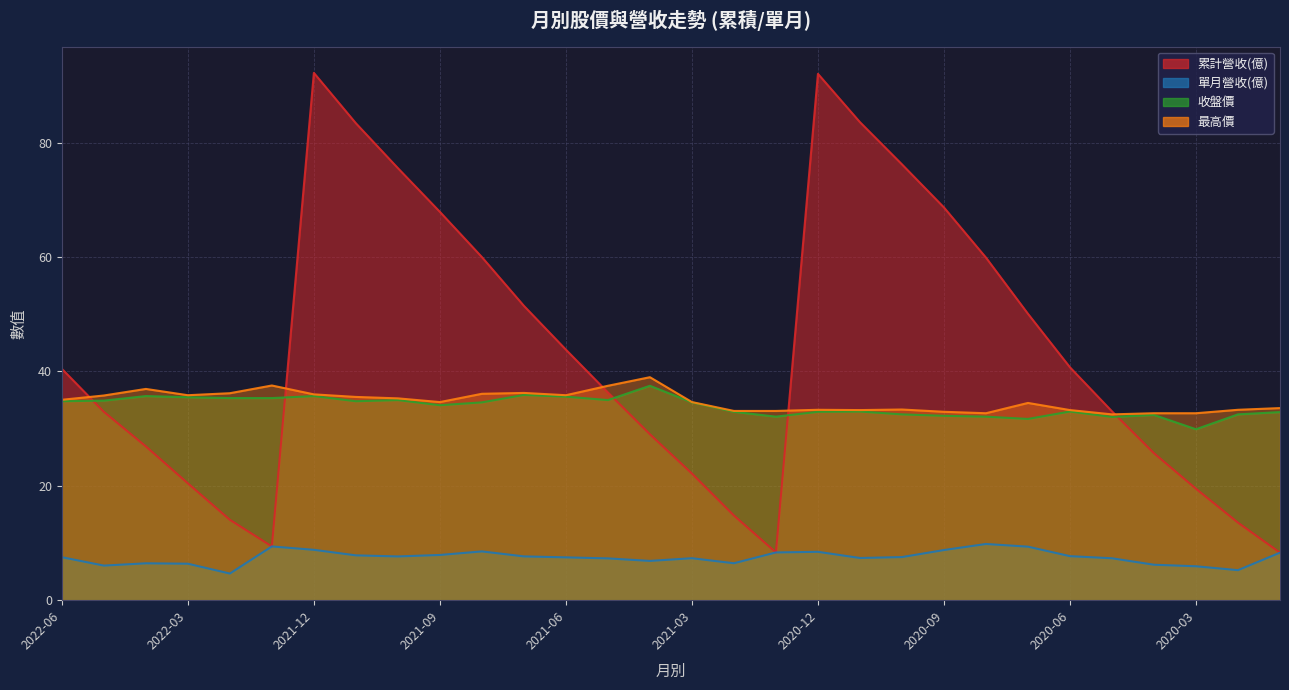

What is the minimum value shown in the chart?

4.7